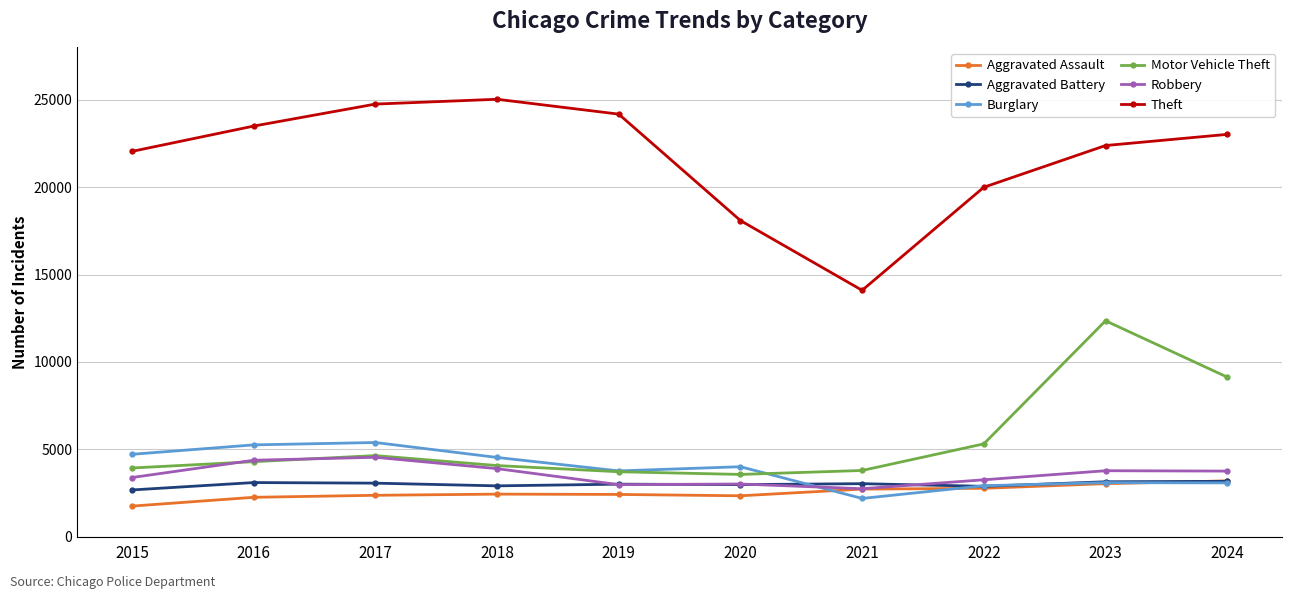

What are all the series names shown in the legend?

Aggravated Assault, Aggravated Battery, Burglary, Motor Vehicle Theft, Robbery, Theft